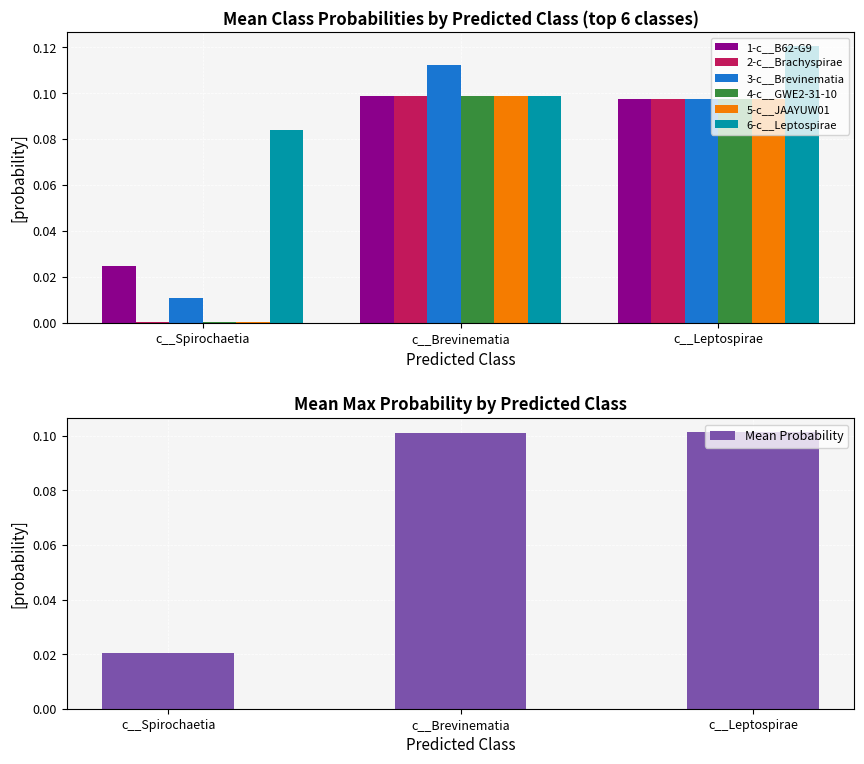

List the labels in order of 1-c__B62-G9 value, largest first.

c__Brevinematia, c__Leptospirae, c__Spirochaetia